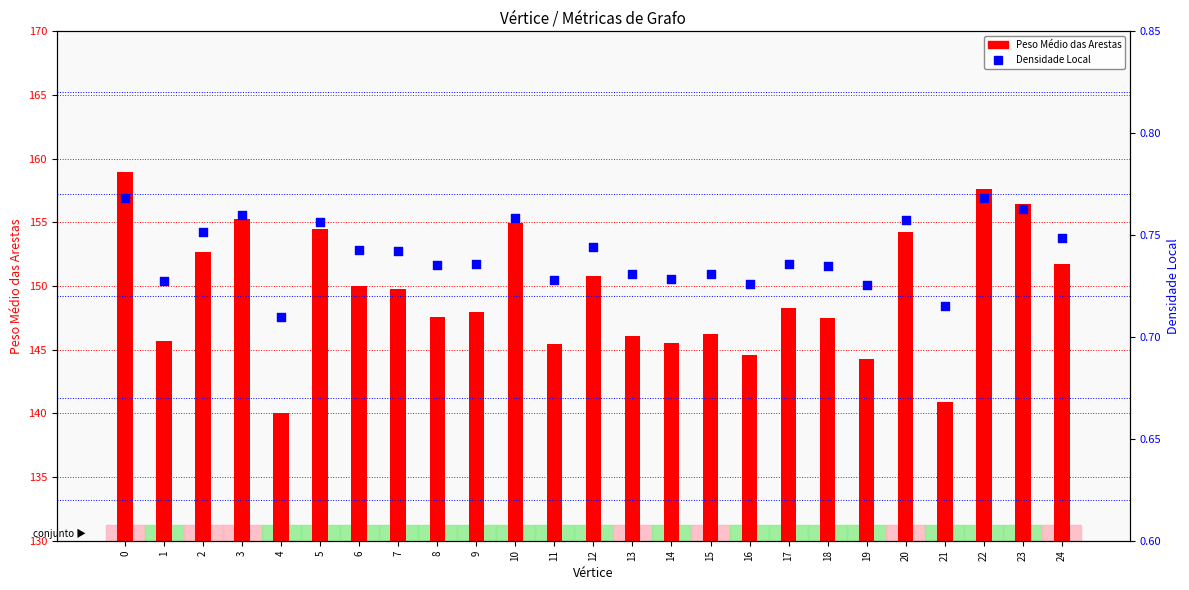

What are all the series names shown in the legend?

Peso Médio das Arestas, Densidade Local